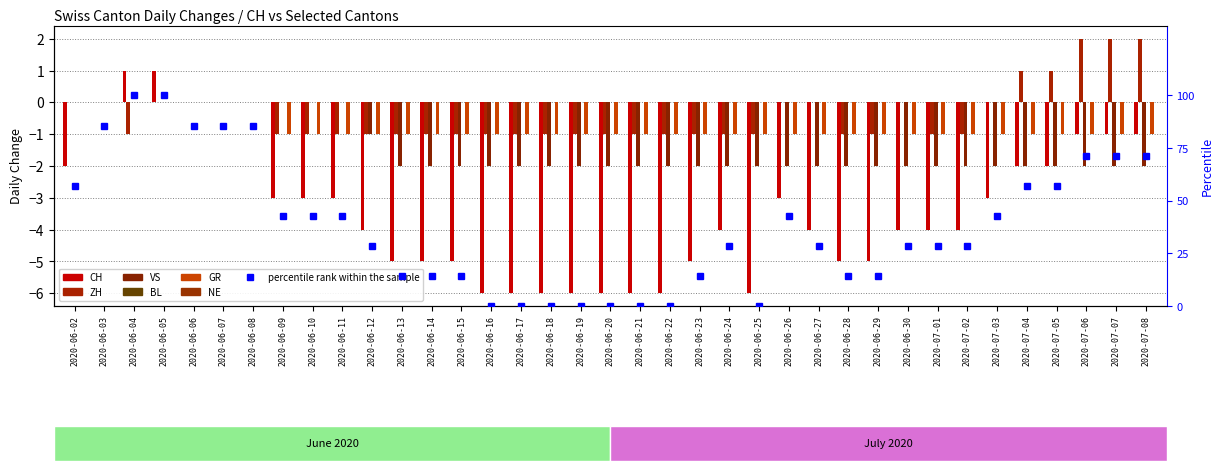

Where is ZH nearest to the value 0?

2020-06-02